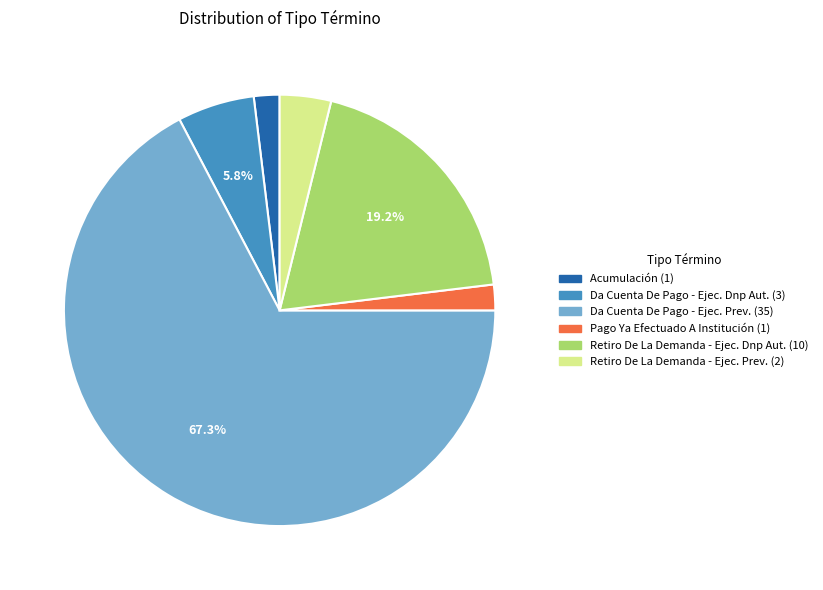

Does any single category account for the majority?

Yes